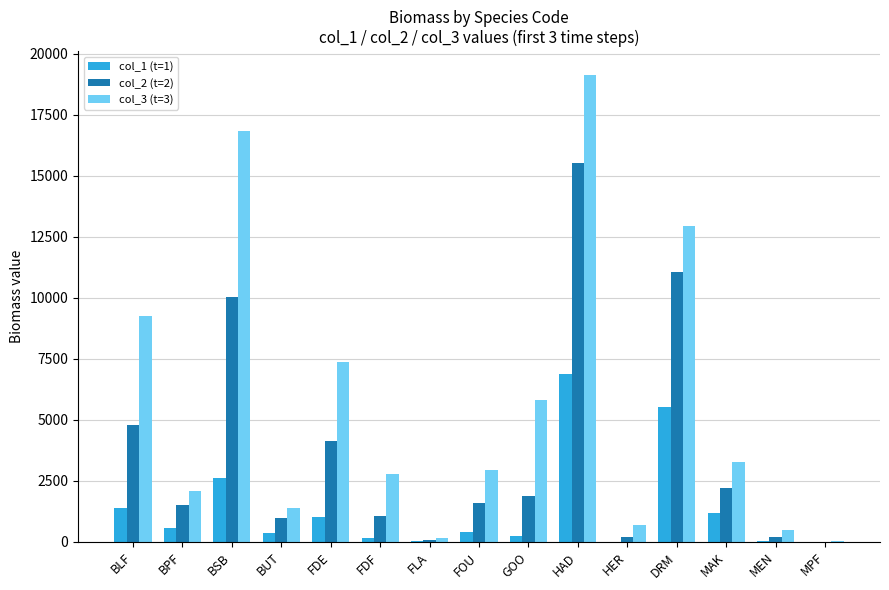

Read the col_3 (t=3) value at BUT.

1370.2